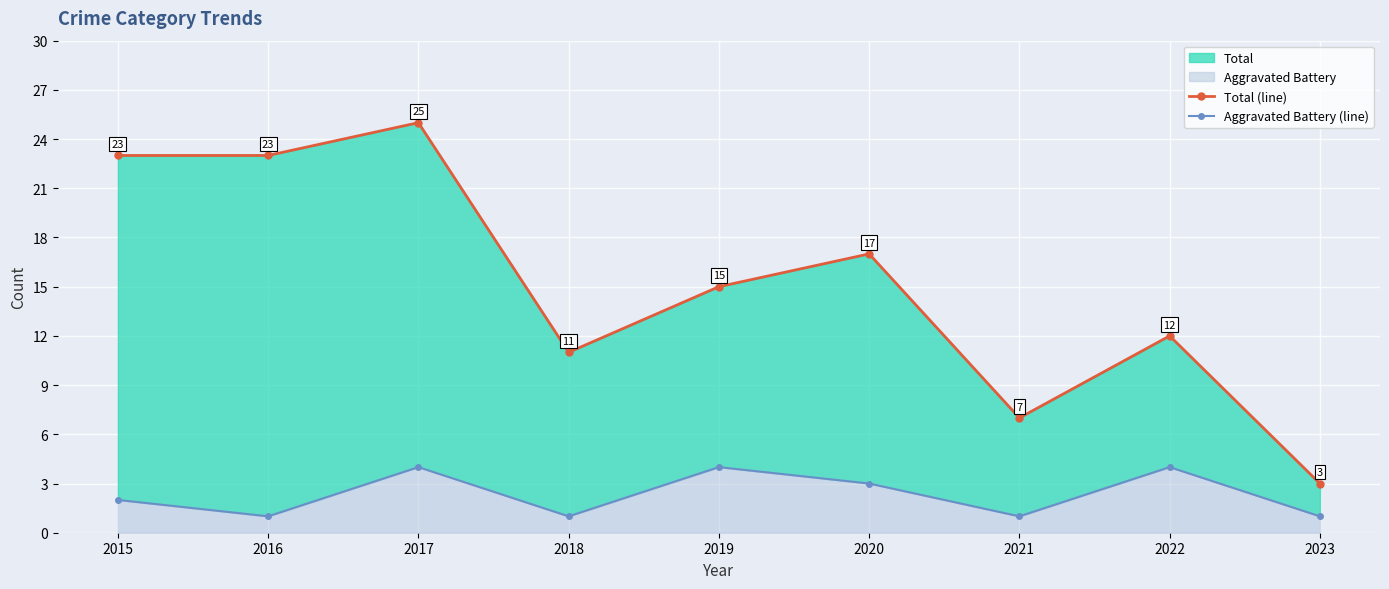

Which series has the widest spread of values?

Total (line)